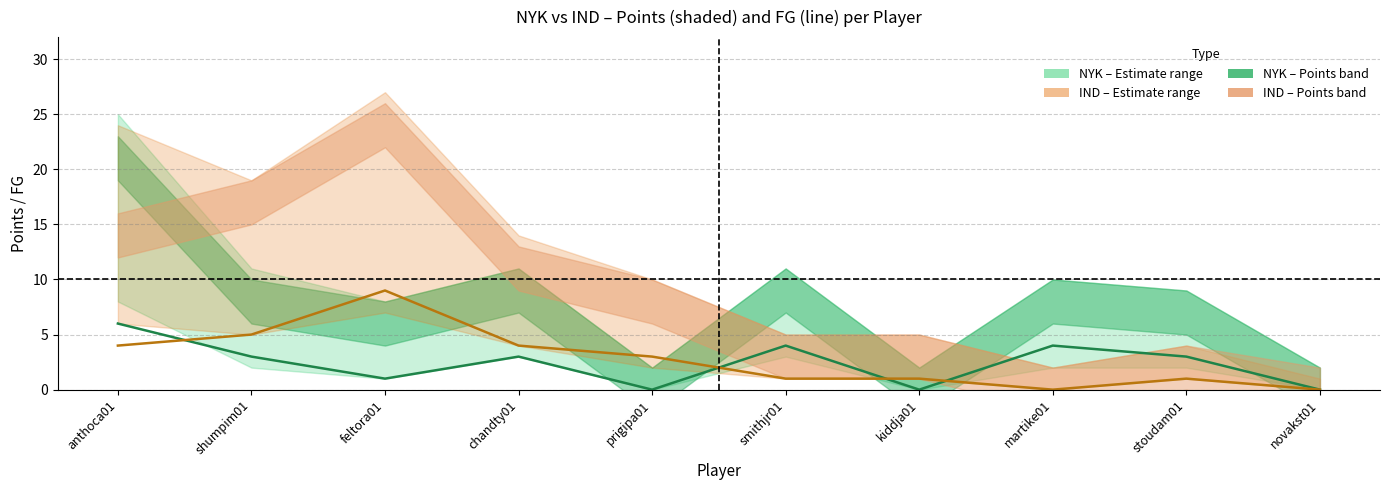

Is it true that NYK FG equals 1 at feltora01?

True